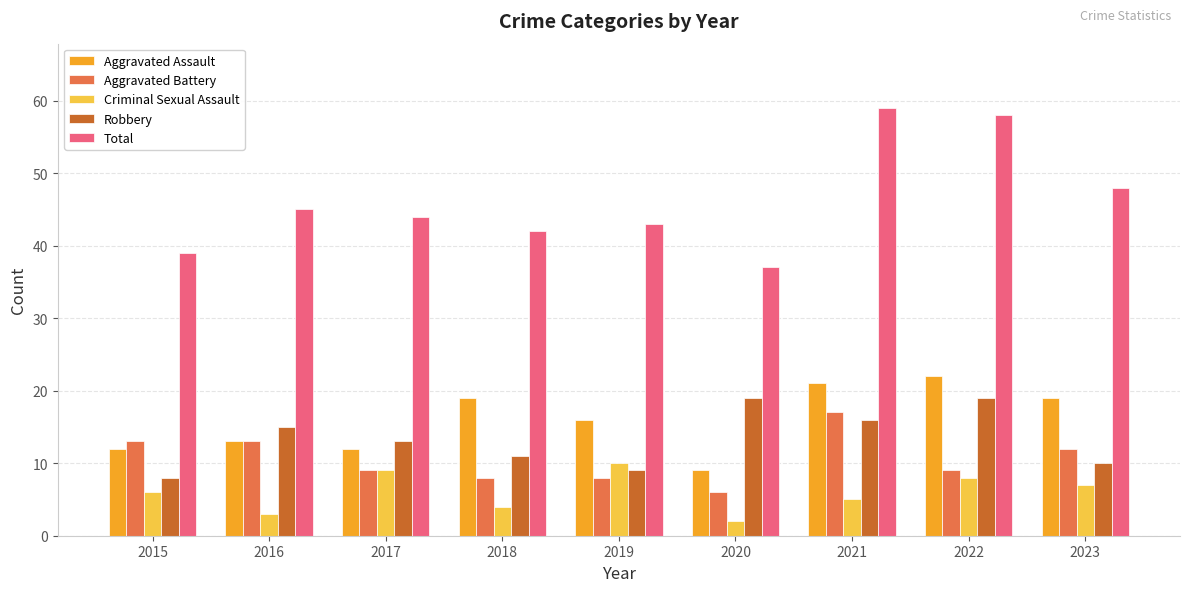

What is the difference between the second highest and second lowest values in the Aggravated Assault series?

9